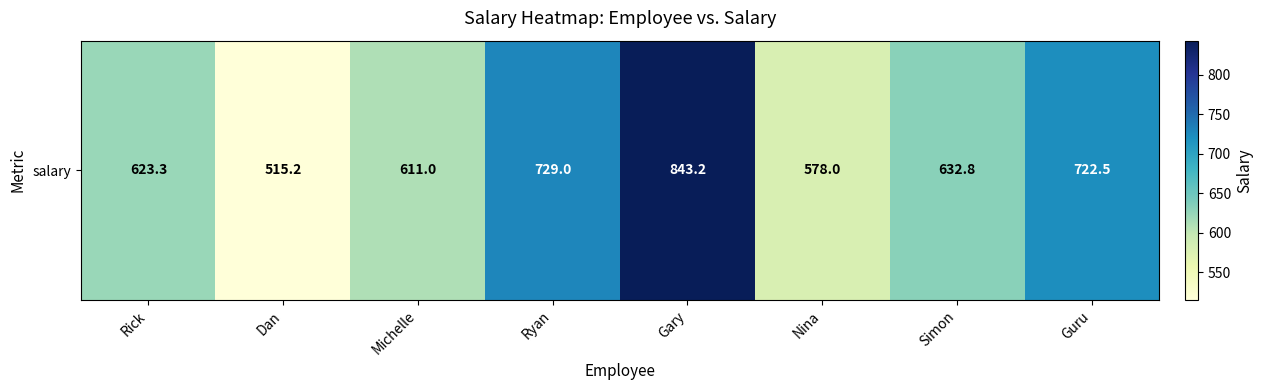

List the labels in order of value, smallest first.

Dan, Nina, Michelle, Rick, Simon, Guru, Ryan, Gary